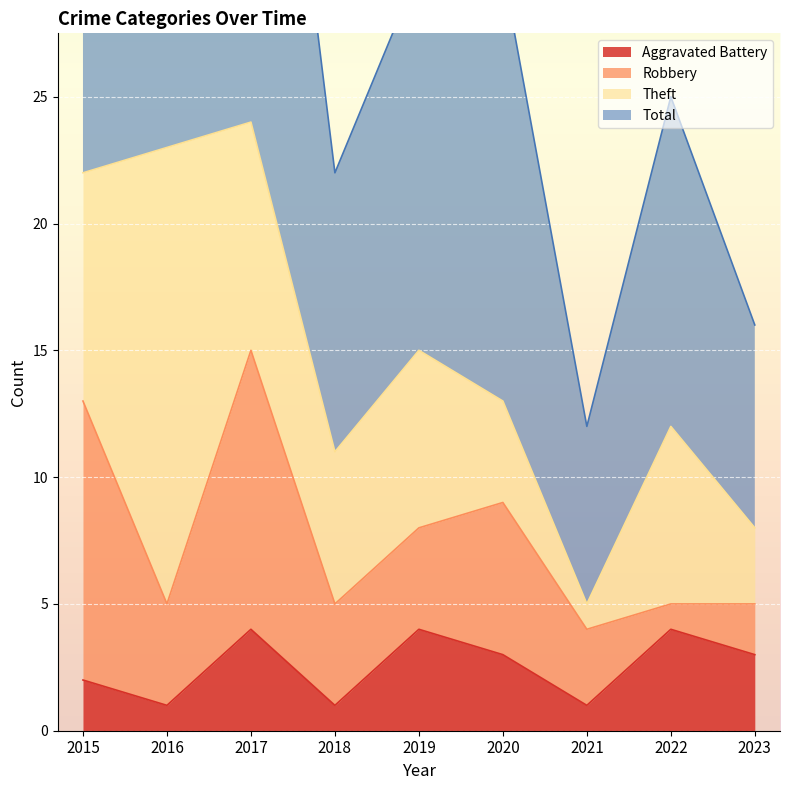

What is the difference between the highest and lowest values at 2015?

43